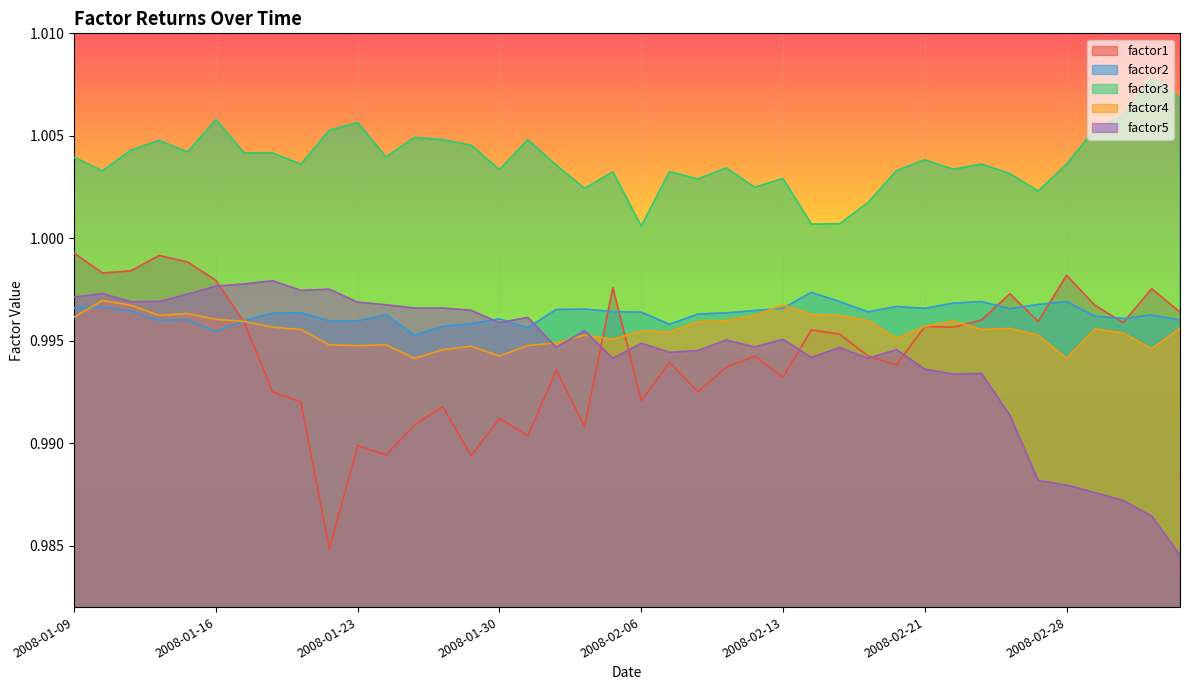

Reading right to left, extract all data points from this chart.

factor1: 1.0	1.0	1.0	1.0	1.0	1.0	1.0	1.0	1.0	1.0	1.0	1.0	1.0	1.0	1.0	1.0	1.0	1.0	1.0	1.0	1.0	1.0	1.0	1.0	1.0	1.0	1.0	1.0	1.0	1.0	1.0	1.0	1.0	1.0	1.0	1.0	1.0	1.0	1.0	1.0
factor2: 1.0	1.0	1.0	1.0	1.0	1.0	1.0	1.0	1.0	1.0	1.0	1.0	1.0	1.0	1.0	1.0	1.0	1.0	1.0	1.0	1.0	1.0	1.0	1.0	1.0	1.0	1.0	1.0	1.0	1.0	1.0	1.0	1.0	1.0	1.0	1.0	1.0	1.0	1.0	1.0
factor3: 1.0	1.0	1.0	1.0	1.0	1.0	1.0	1.0	1.0	1.0	1.0	1.0	1.0	1.0	1.0	1.0	1.0	1.0	1.0	1.0	1.0	1.0	1.0	1.0	1.0	1.0	1.0	1.0	1.0	1.0	1.0	1.0	1.0	1.0	1.0	1.0	1.0	1.0	1.0	1.0
factor4: 1.0	1.0	1.0	1.0	1.0	1.0	1.0	1.0	1.0	1.0	1.0	1.0	1.0	1.0	1.0	1.0	1.0	1.0	1.0	1.0	1.0	1.0	1.0	1.0	1.0	1.0	1.0	1.0	1.0	1.0	1.0	1.0	1.0	1.0	1.0	1.0	1.0	1.0	1.0	1.0
factor5: 1.0	1.0	1.0	1.0	1.0	1.0	1.0	1.0	1.0	1.0	1.0	1.0	1.0	1.0	1.0	1.0	1.0	1.0	1.0	1.0	1.0	1.0	1.0	1.0	1.0	1.0	1.0	1.0	1.0	1.0	1.0	1.0	1.0	1.0	1.0	1.0	1.0	1.0	1.0	1.0